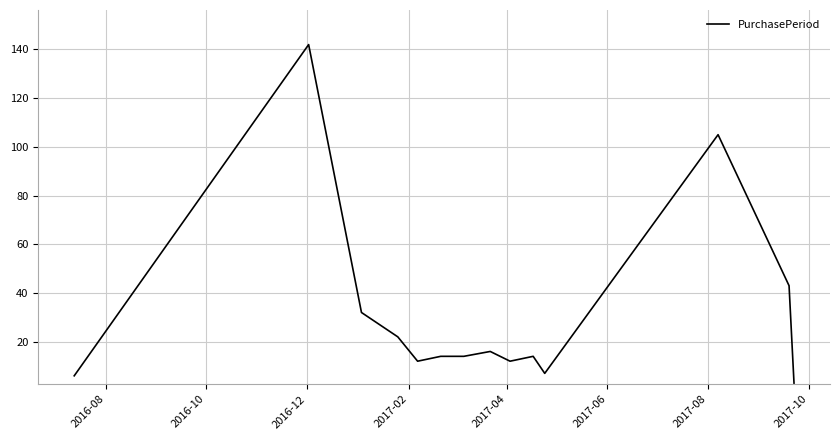

What is the average value?

32